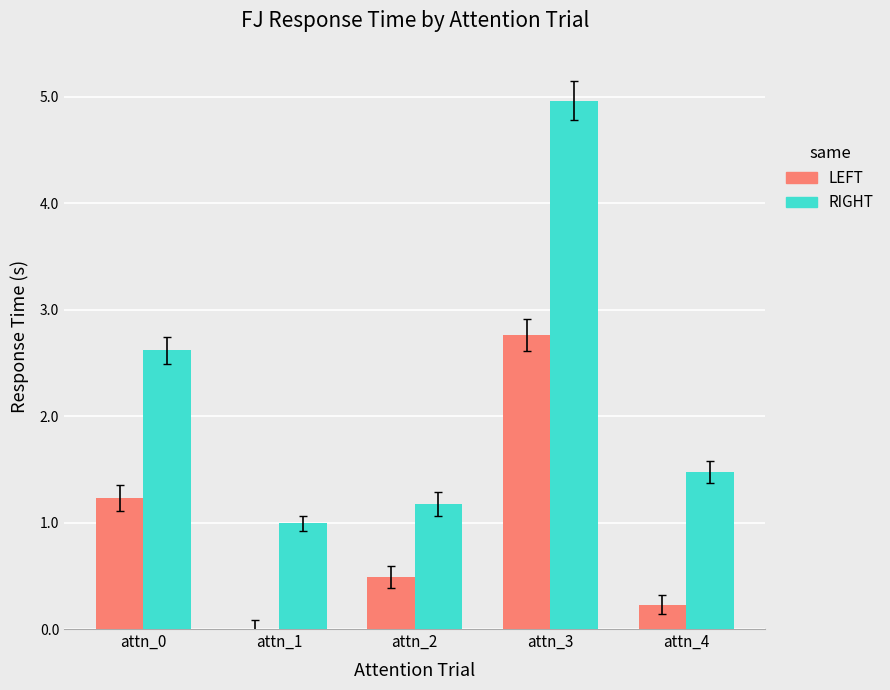

Read the RIGHT value at attn_1.

1.0